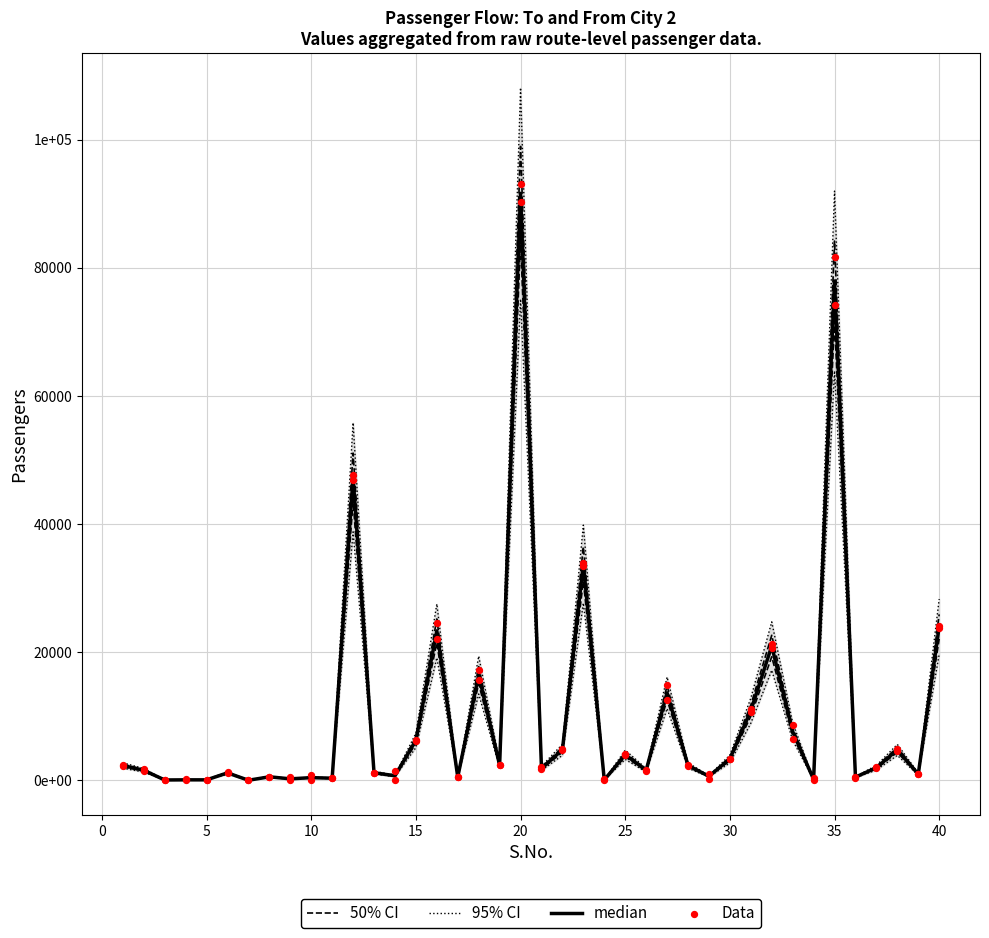

Which series contains the highest Y value?

95% CI